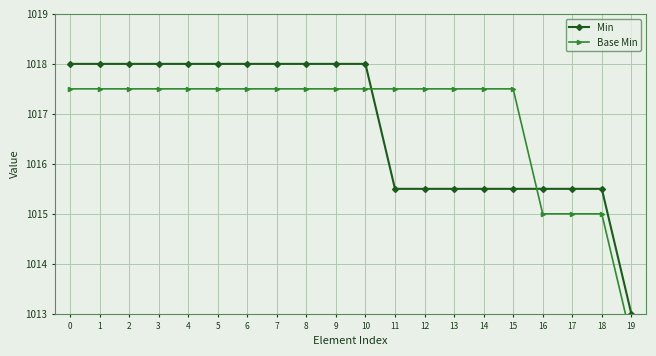

What is the sum of all Min values?

20335.0